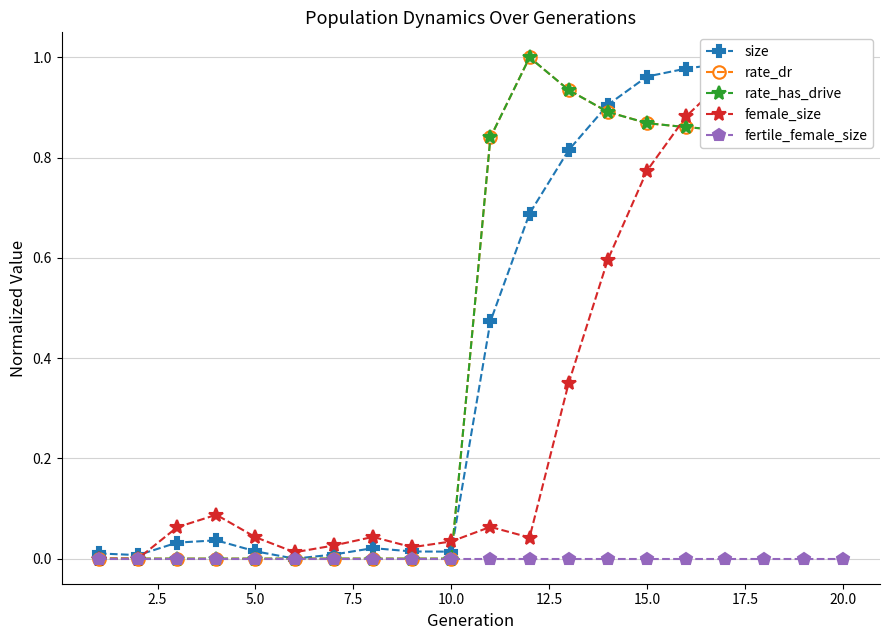

How many interior local valleys does the rate_dr series have?

1